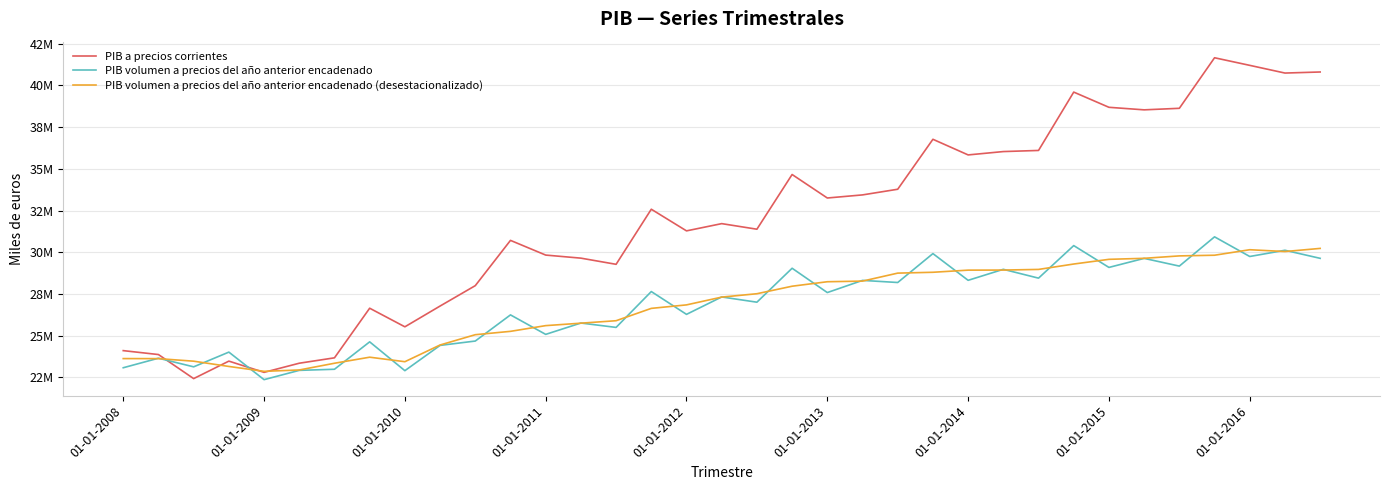

What is the value of the PIB volumen a precios del año anterior encadenado point at the 6th from the left?

22914077